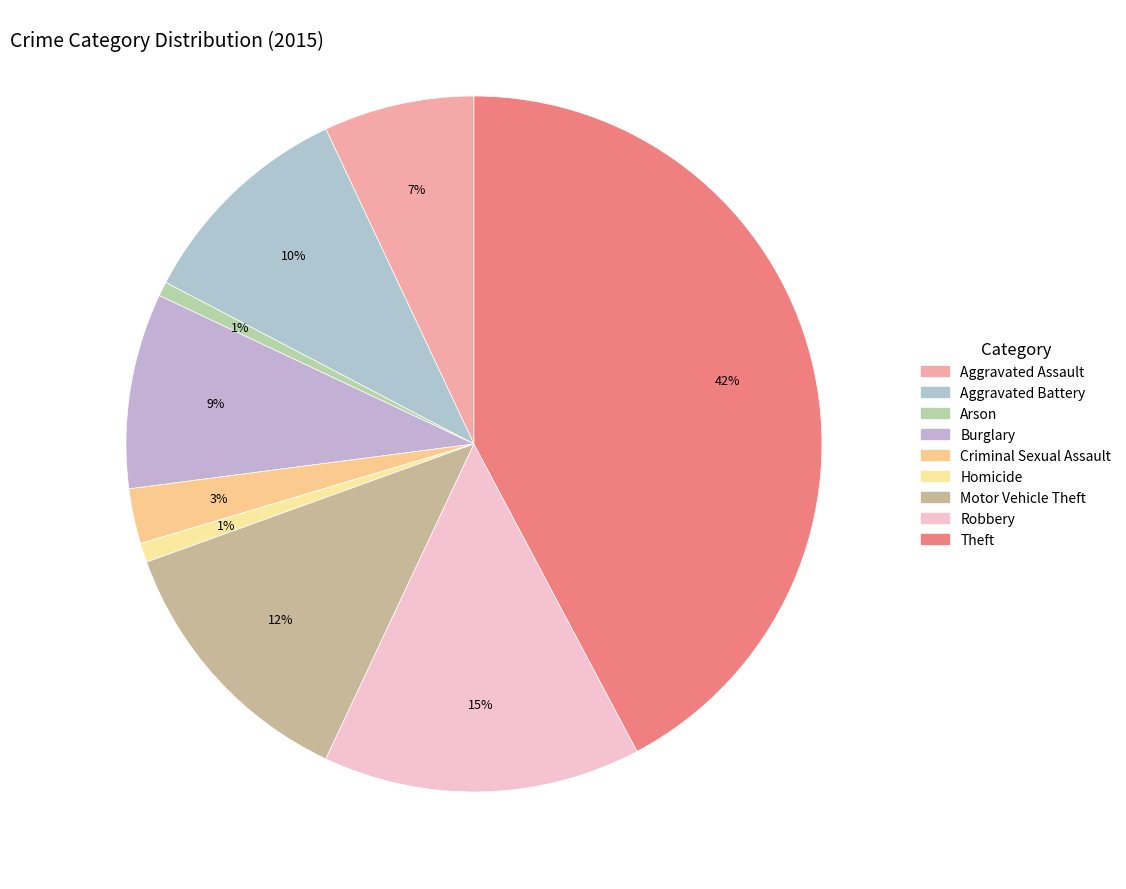

What portion of the pie excludes Aggravated Assault?

93.0%